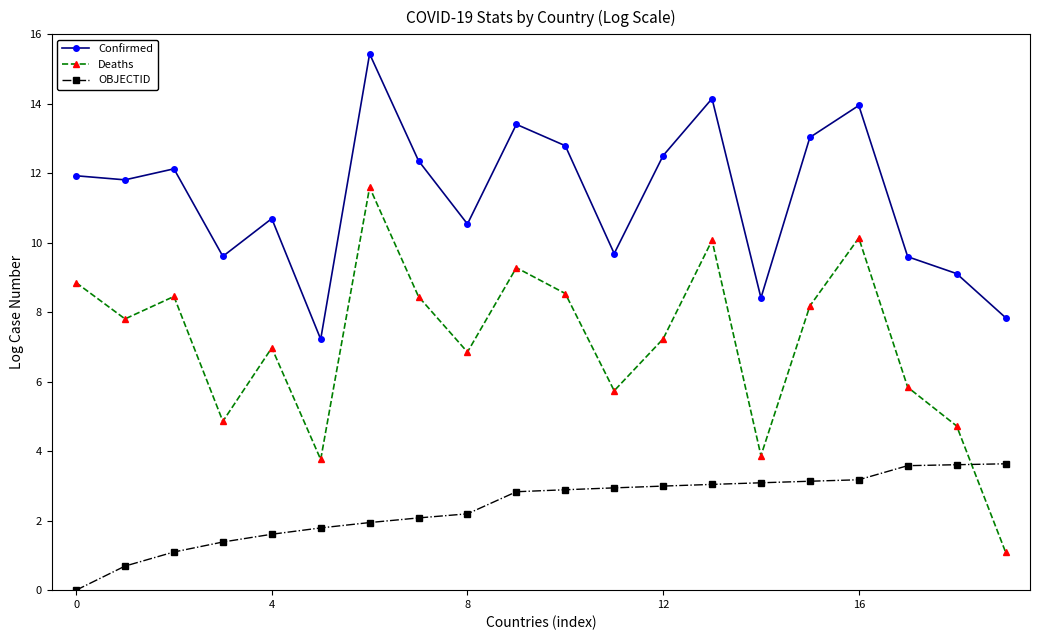

Which series has the largest total across all categories?

Confirmed